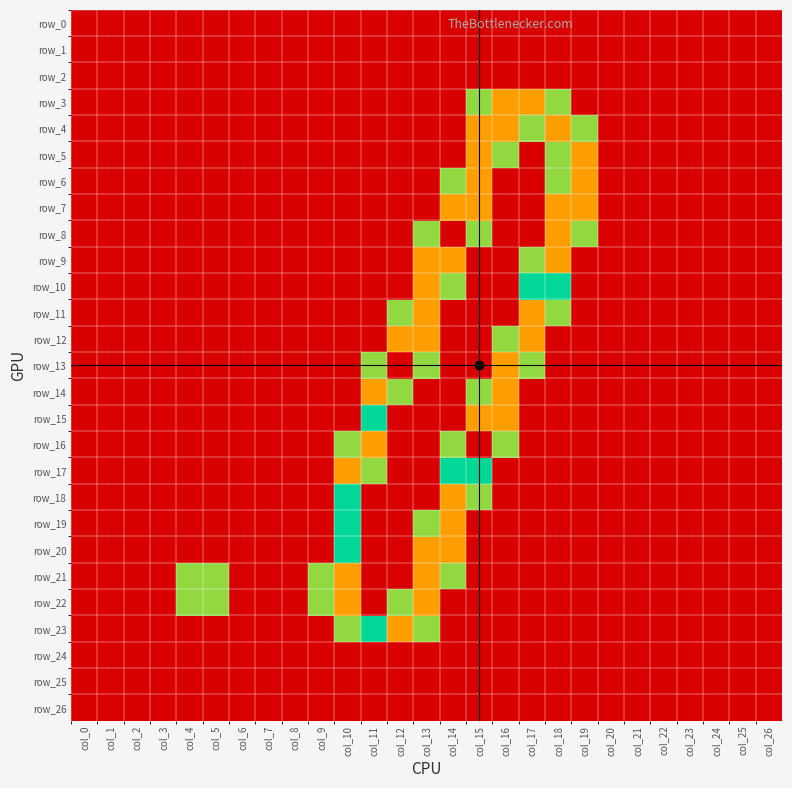

How many positive values does the row_18 series have?

3